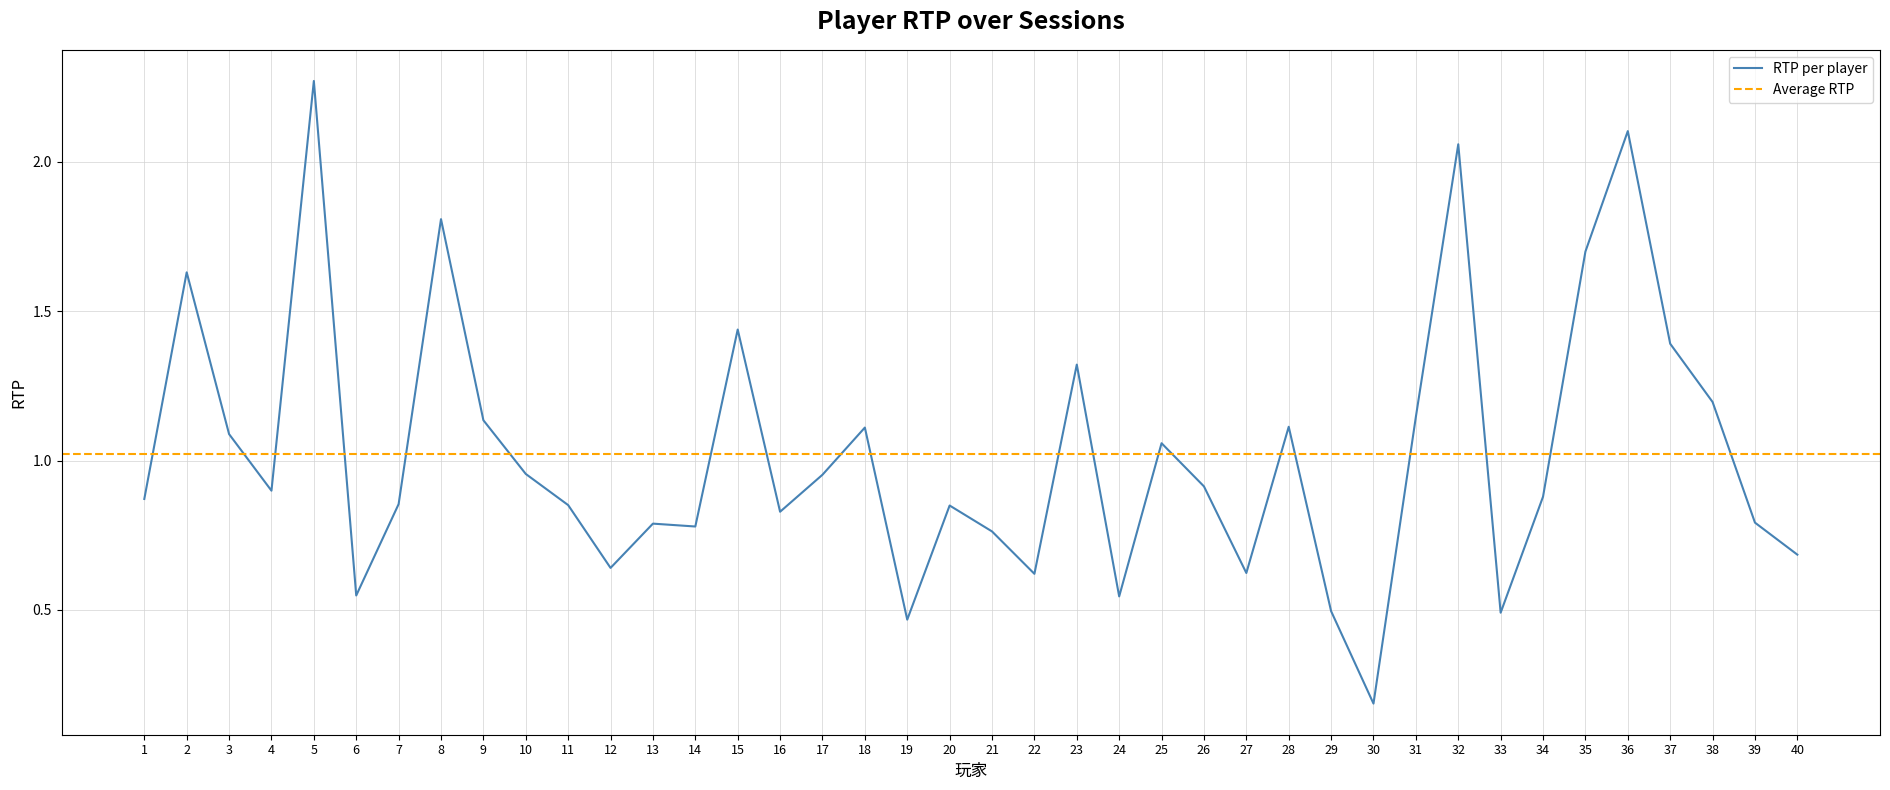

Rank the categories by value from lowest to highest.

30, 19, 33, 29, 24, 6, 22, 27, 12, 40, 21, 14, 13, 39, 16, 20, 11, 7, 1, 34, 4, 26, 17, 10, 25, 3, 18, 28, 9, 31, 38, 23, 37, 15, 2, 35, 8, 32, 36, 5